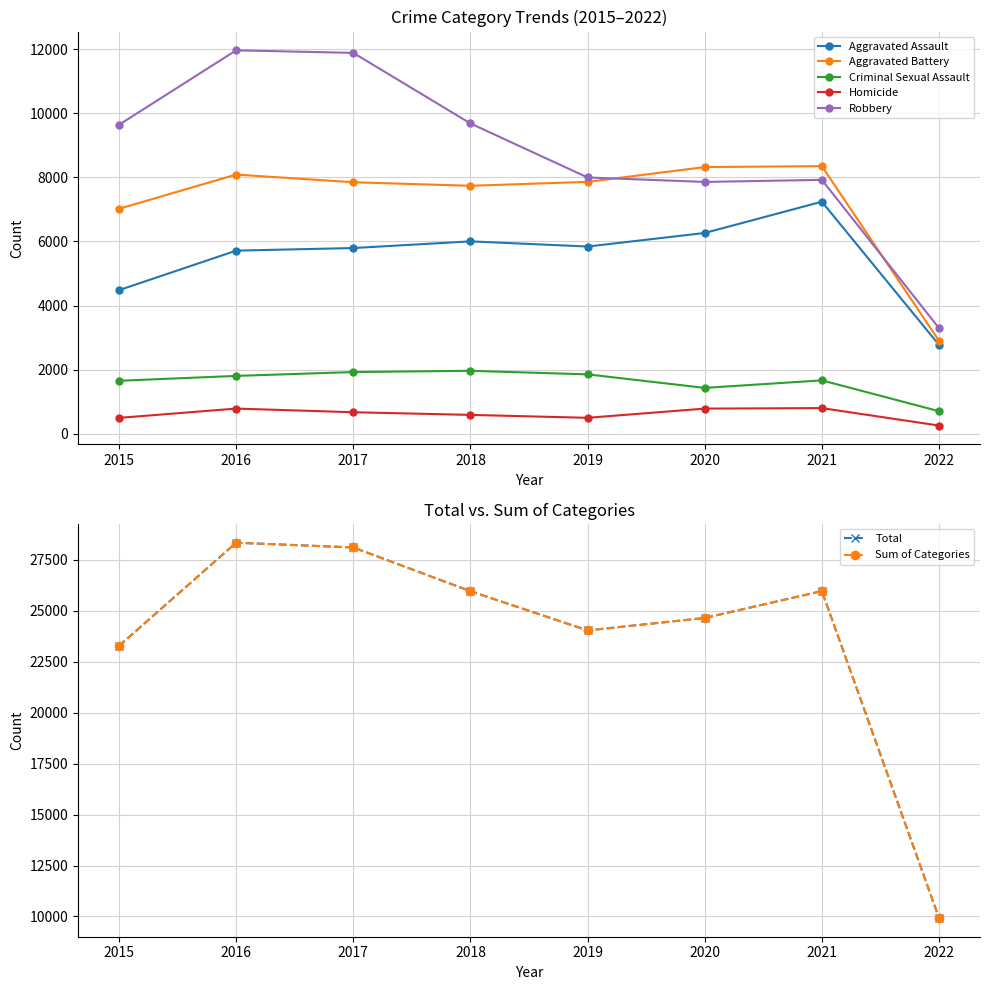

Which has a higher value, 2015 or 2021?

2021